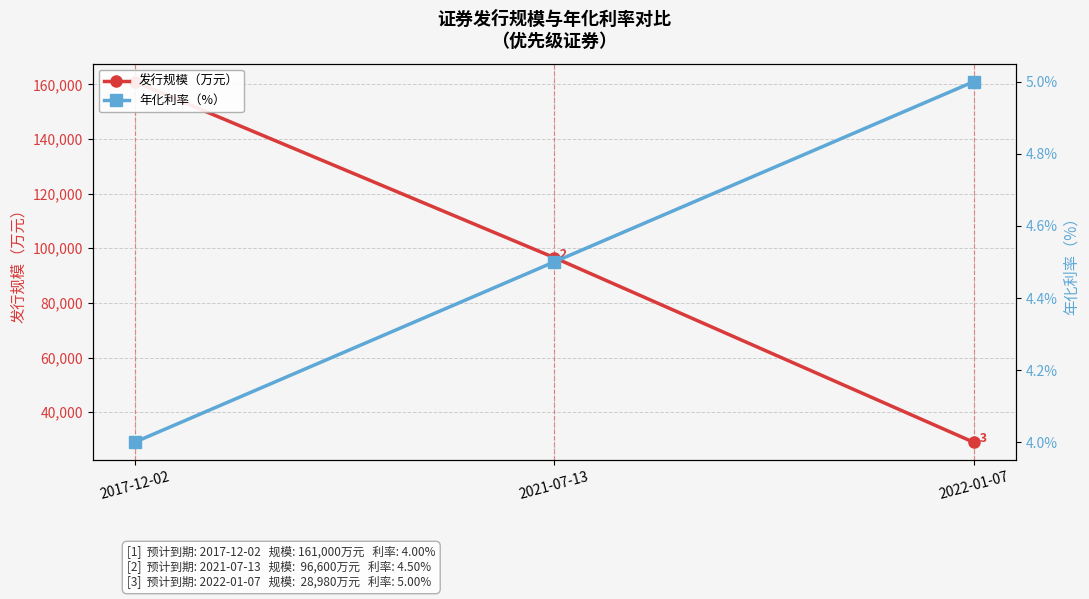

Reading left to right, transcribe all the data shown in this chart.

发行规模（万元）: 161000.0	96600.0	28980.0
年化利率（%）: 4.0	4.5	5.0